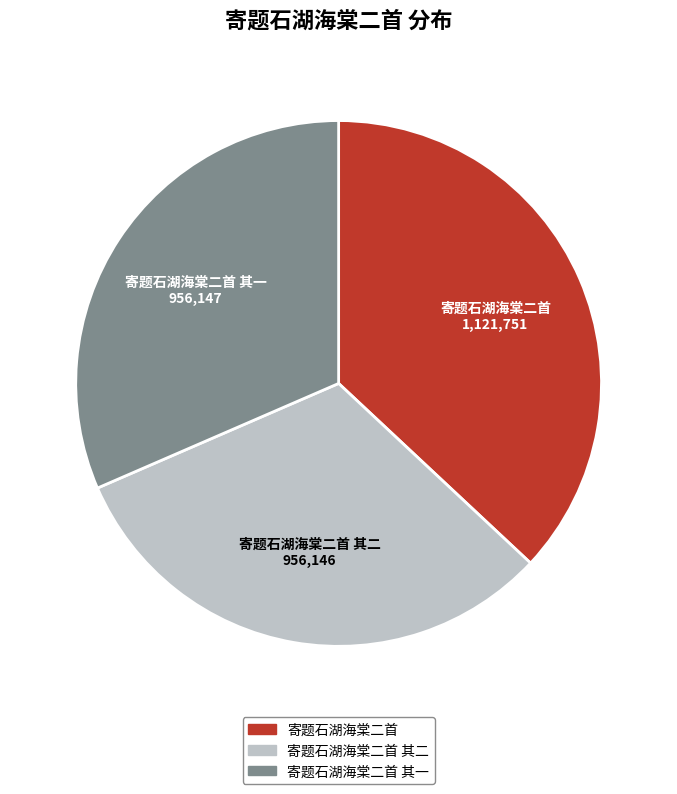

Which has a higher value, 寄题石湖海棠二首 其一 or 寄题石湖海棠二首?

寄题石湖海棠二首